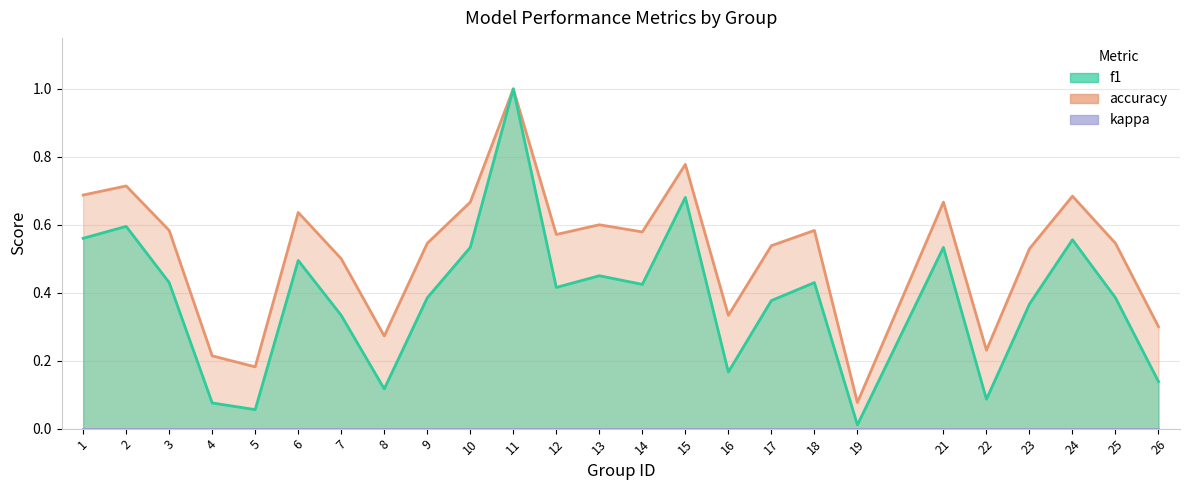

What is the maximum value shown in the chart?

1.0